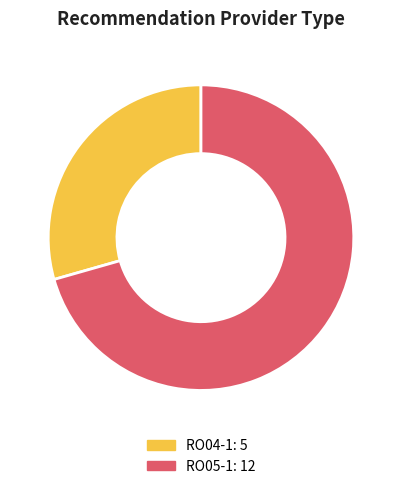

Is there a majority slice in this chart?

Yes